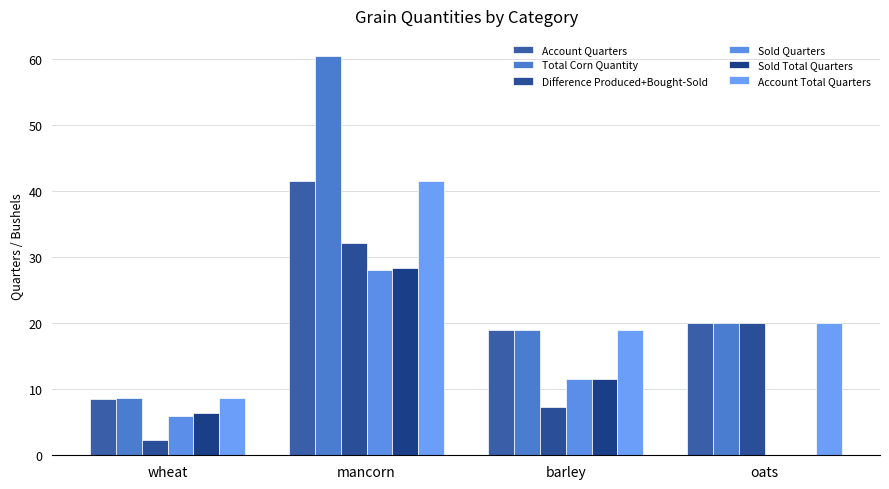

Is it true that Total Corn Quantity equals 31.2 at oats?

False